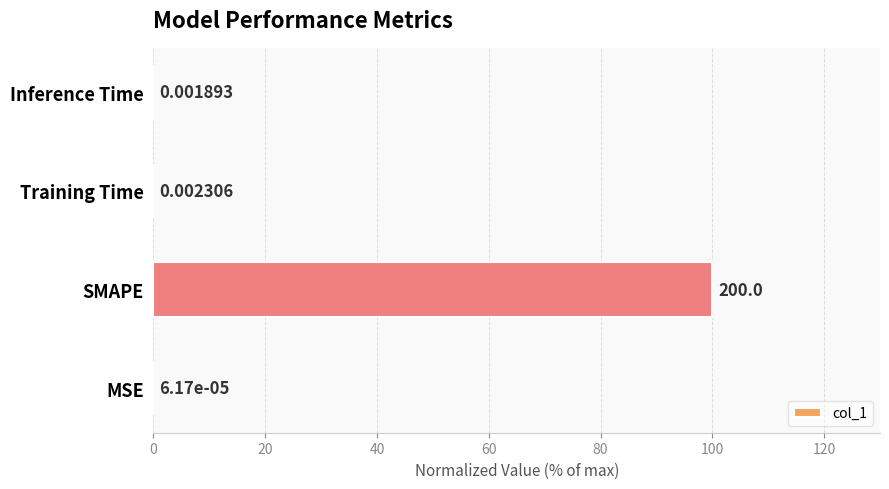

What is the change in value from SMAPE to Training Time?

-100.0